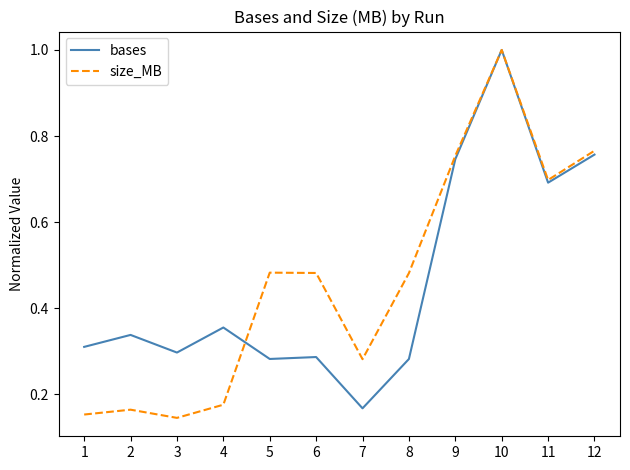

At which category is the sum across all series the highest?

10